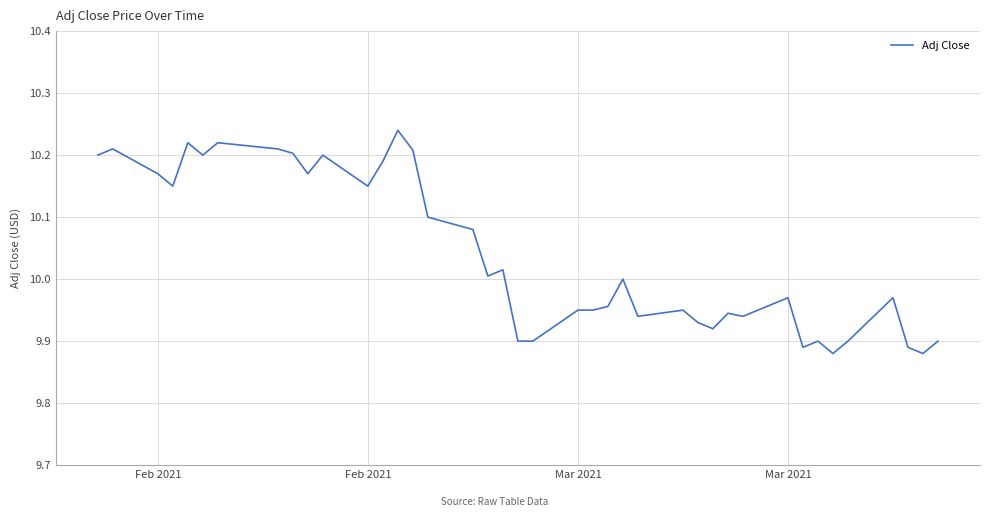

What is the difference between the maximum and minimum values?

0.4